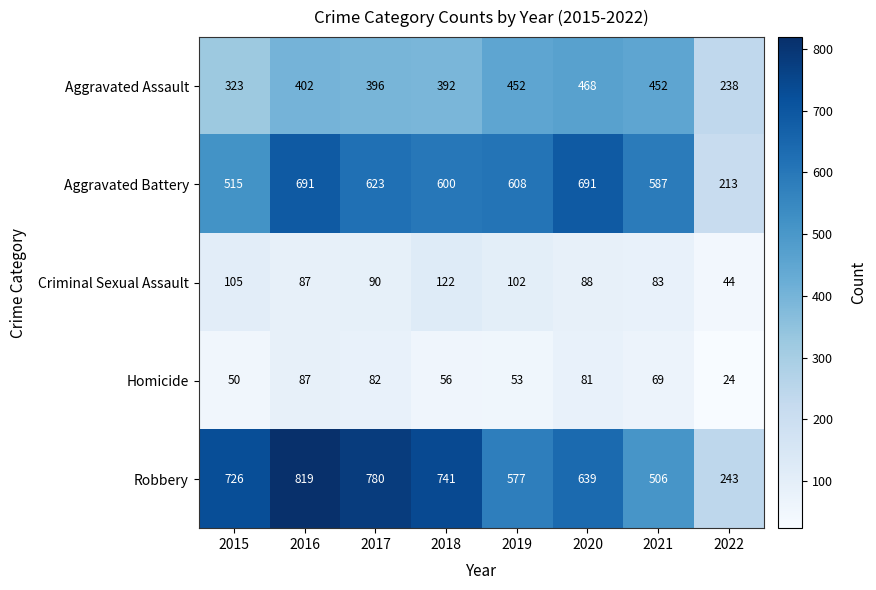

How many categories are shown in the chart?

8